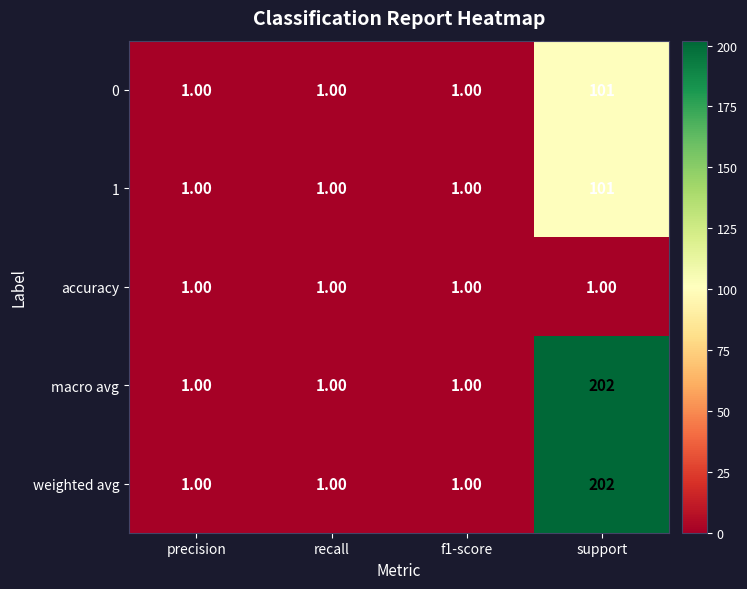

Which category has the highest value across all series?

support